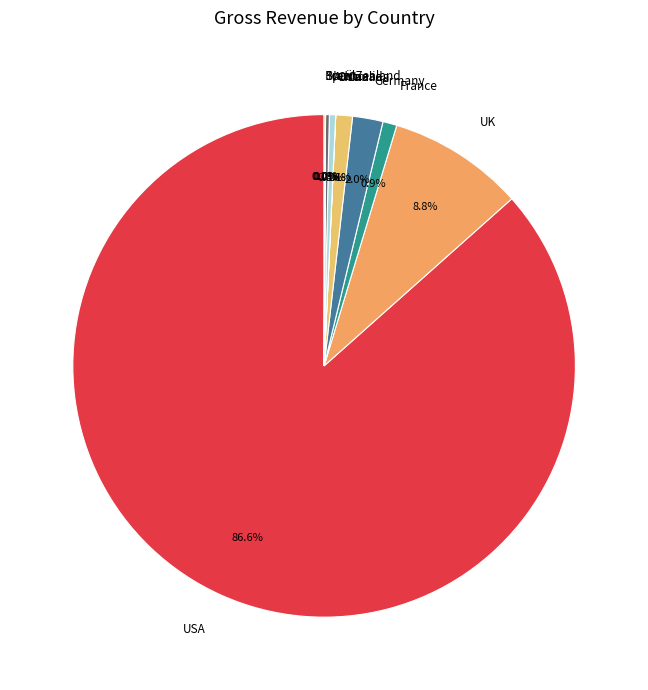

To the nearest percent, what portion does Germany represent?

2%